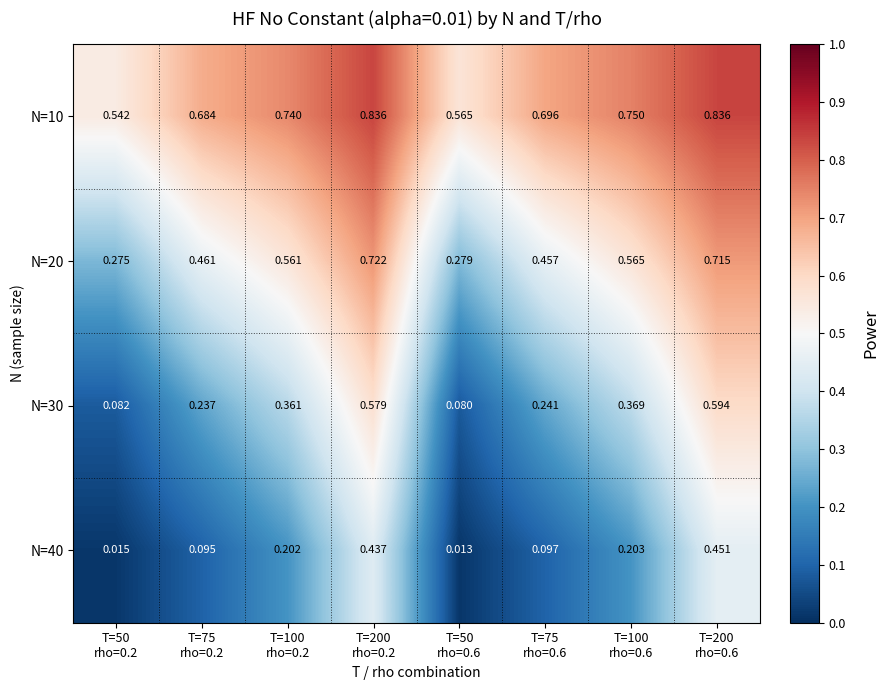

At which category is the sum across all series the highest?

T=200
rho=0.6